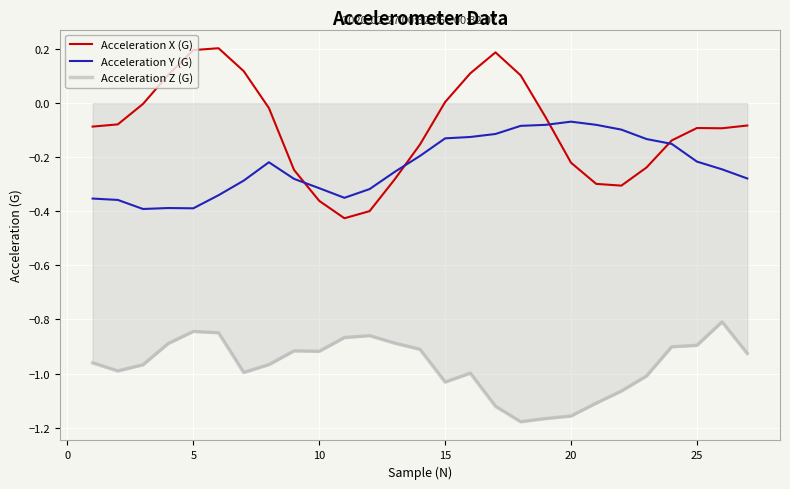

Which series has the largest total across all categories?

Acceleration X (G)